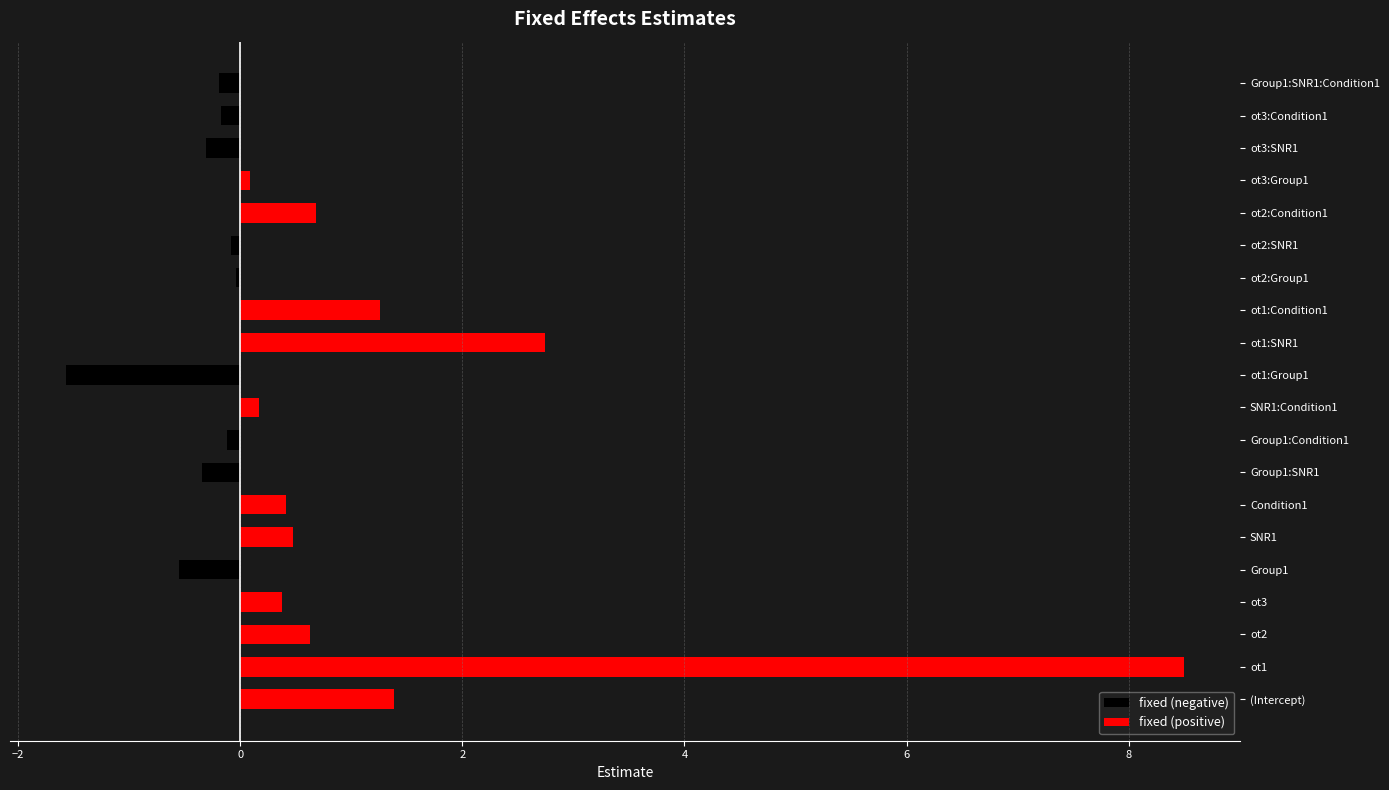

At how many categories does at least one series exceed 8?

1